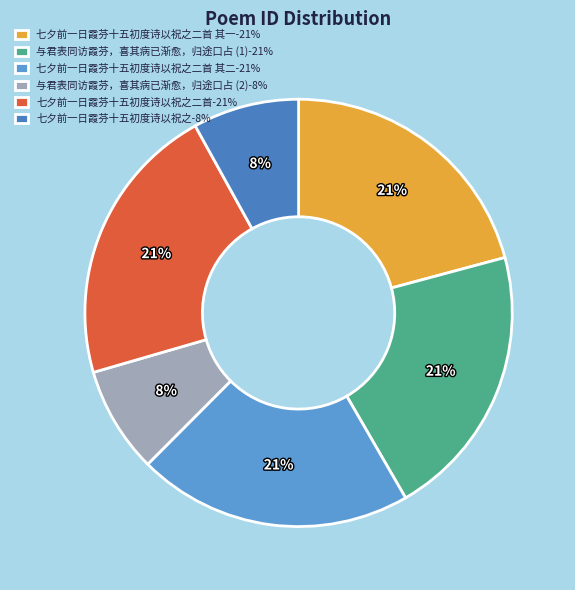

How many segments does this pie chart have?

6